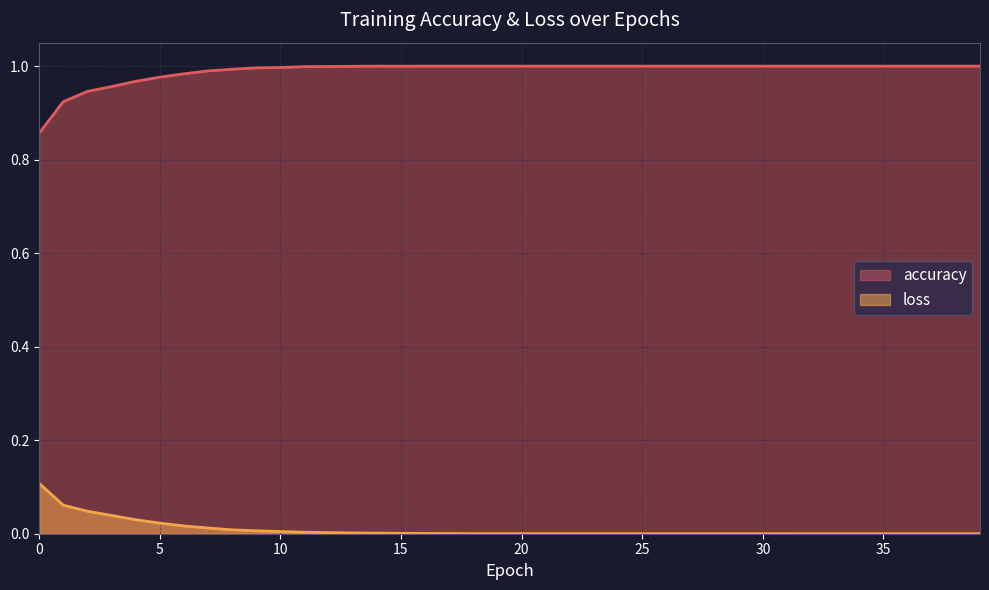

Between 4 and 36, which series saw the biggest shift?

accuracy